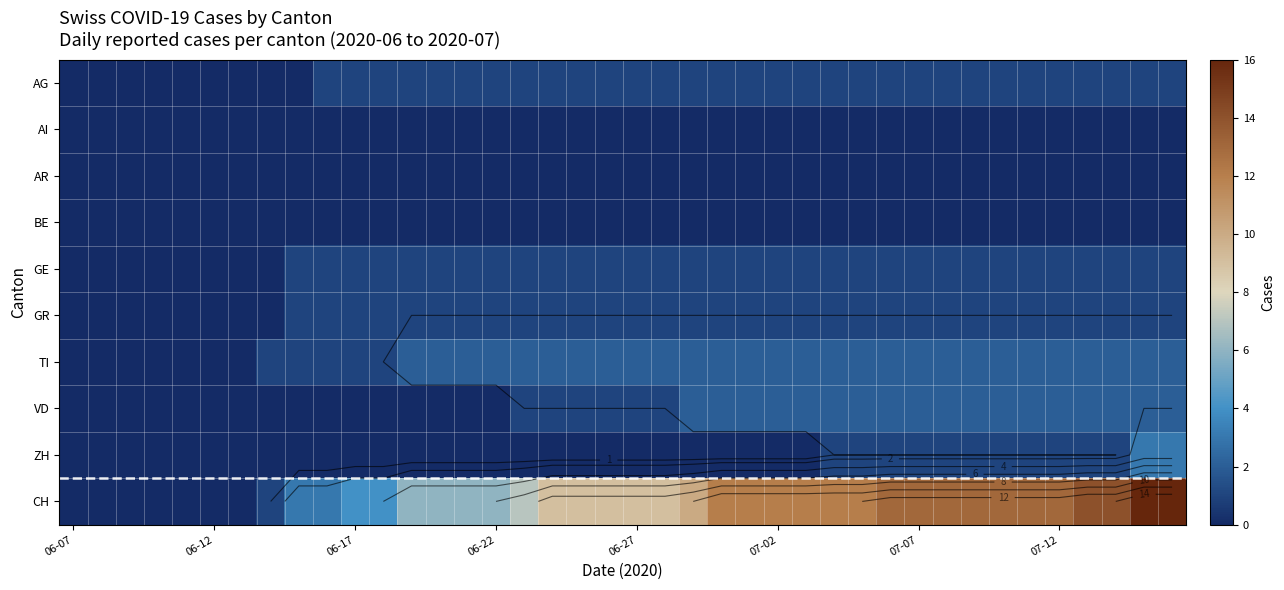

Which series has the largest total across all categories?

CH